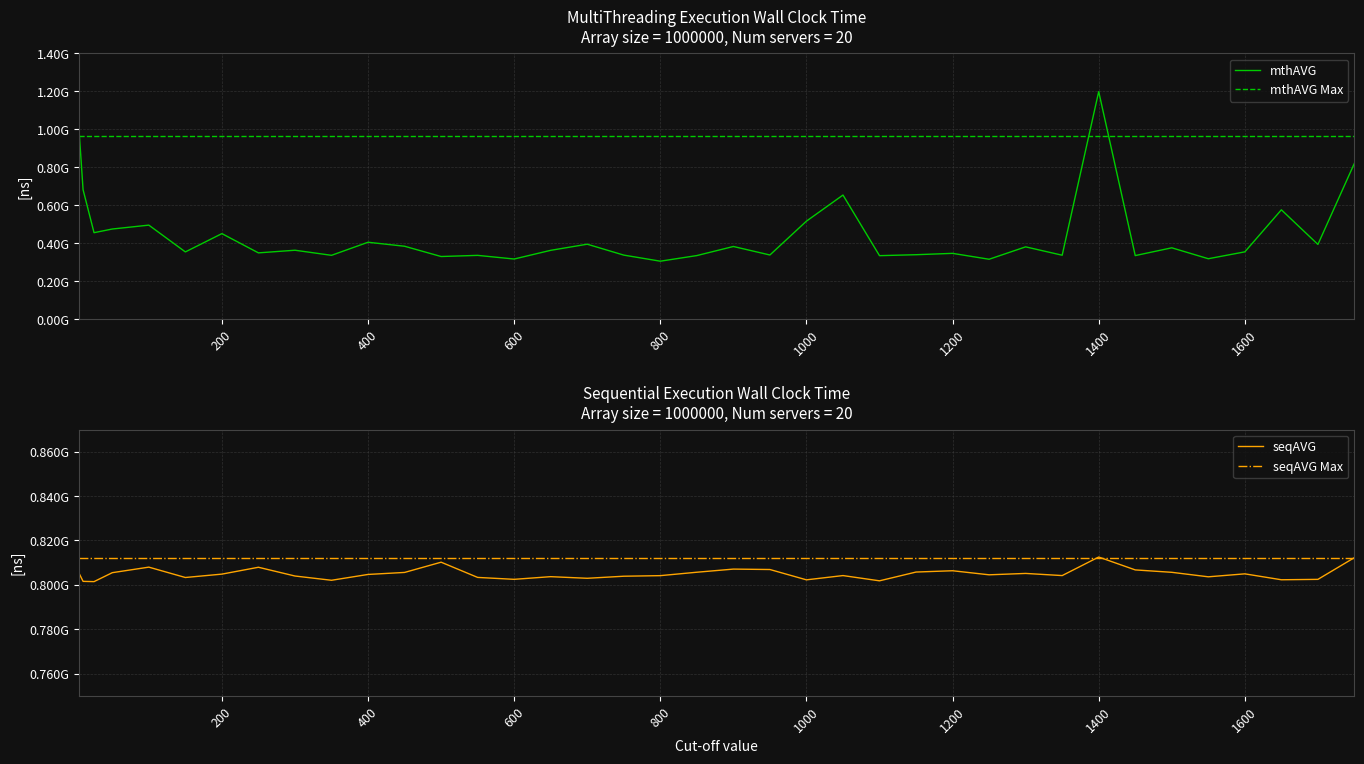

Where do mthAVG and seqAVG first cross each other?

5 and 10